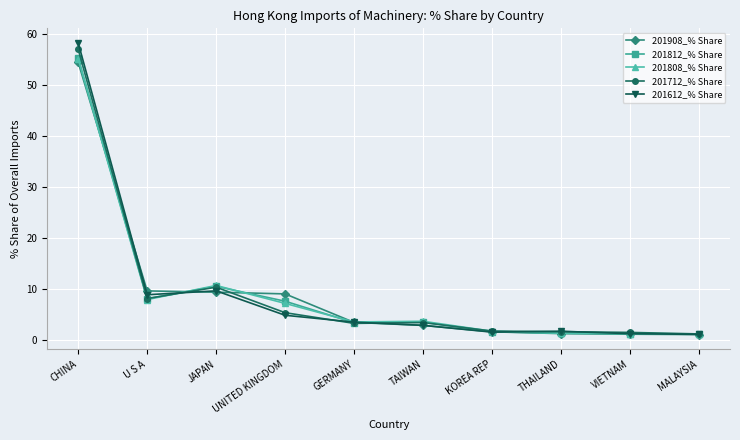

What are all the series names shown in the legend?

201908_% Share, 201812_% Share, 201808_% Share, 201712_% Share, 201612_% Share